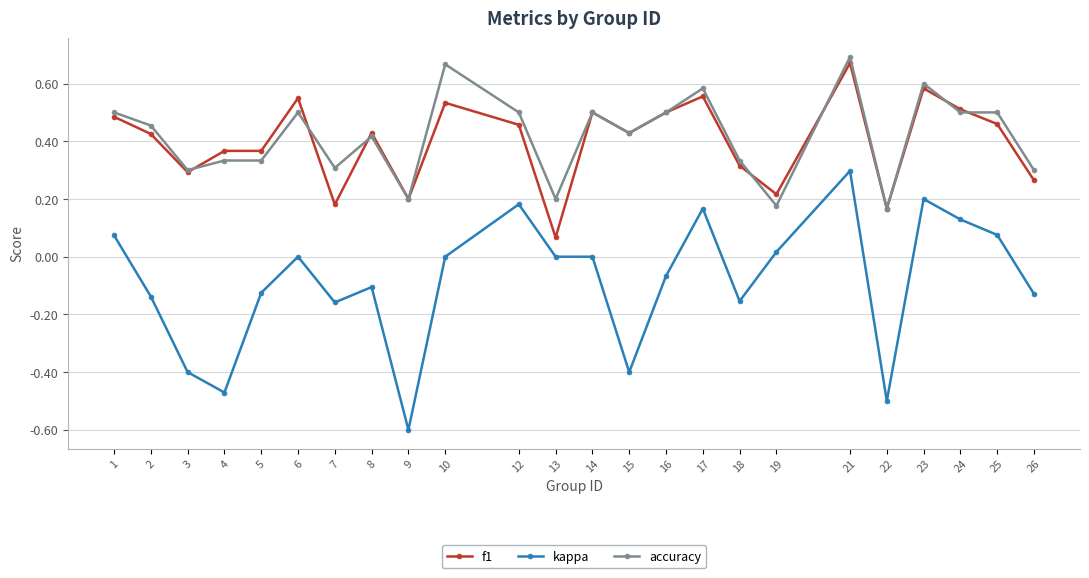

What is the minimum value for kappa?

-0.6